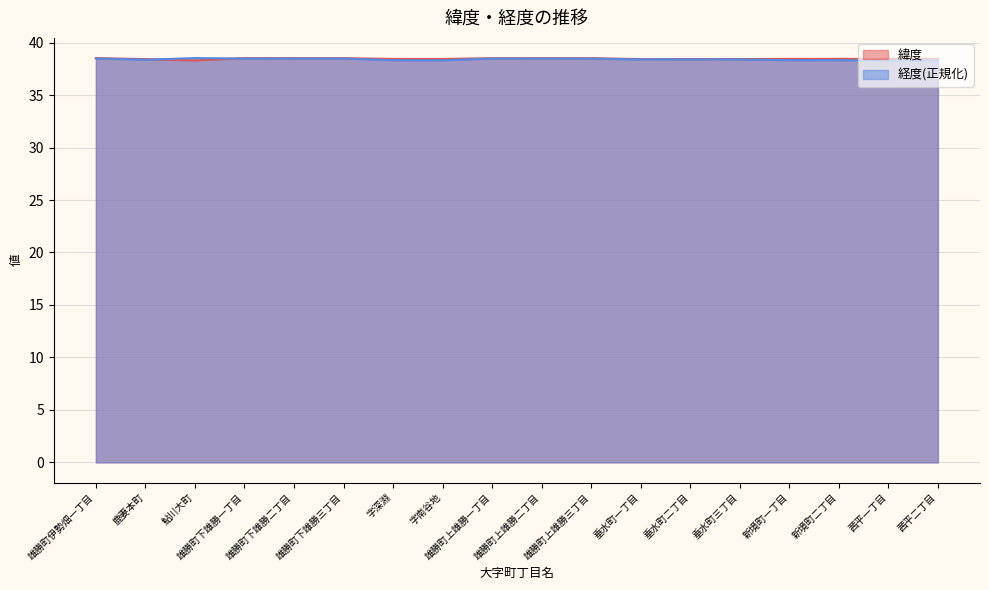

What is the label of the 17th point from the left?

茜平一丁目